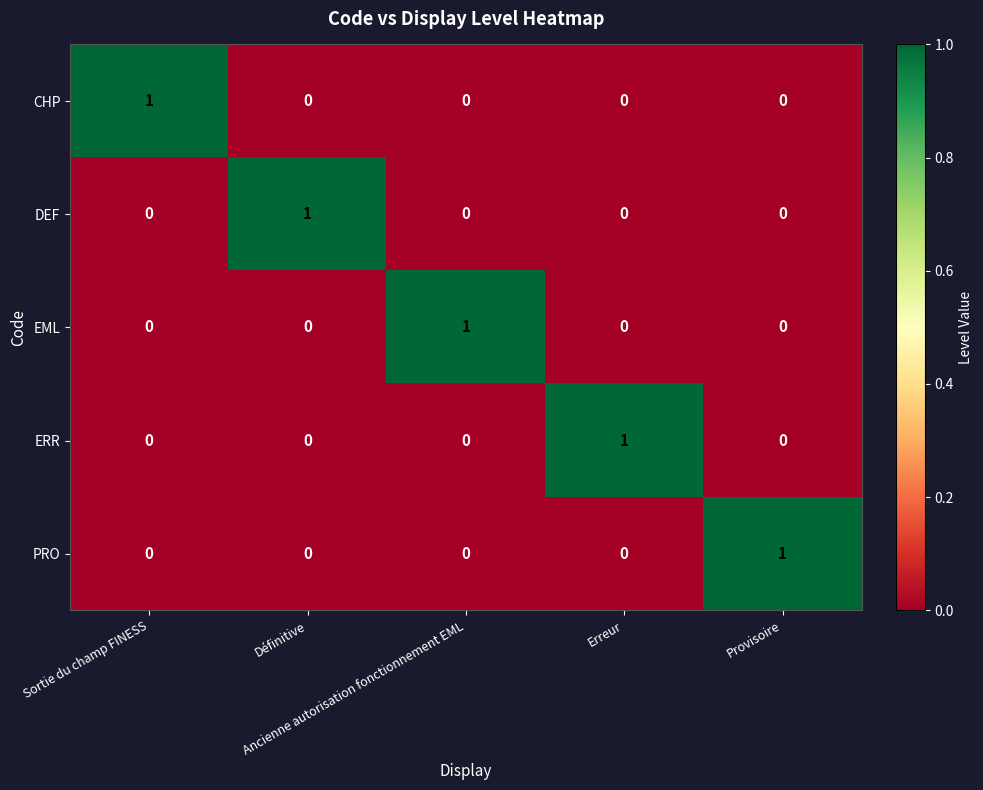

At how many categories does at least one series exceed 0?

5